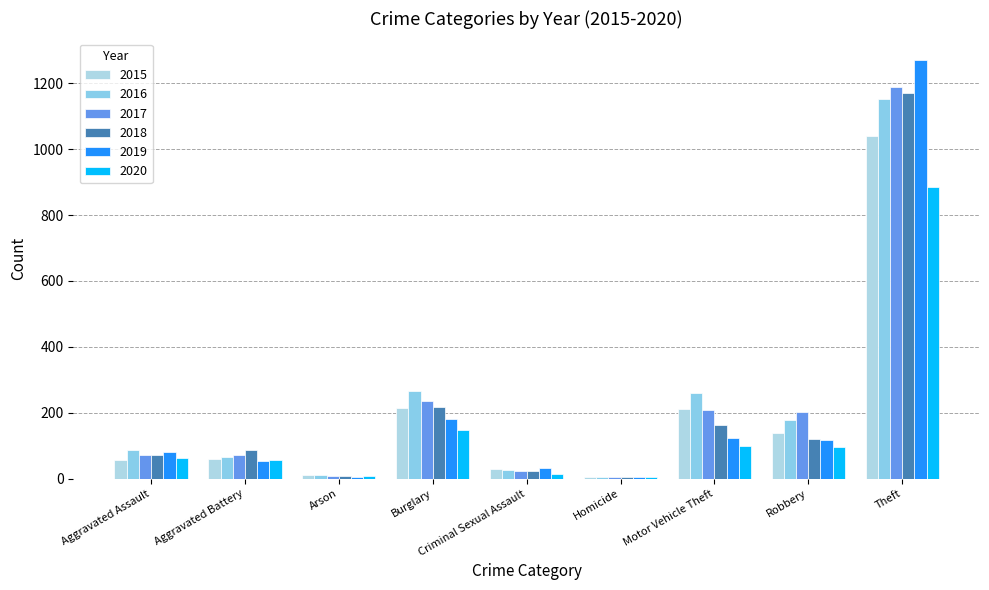

Rank the series by their maximum value, from lowest to highest.

2020, 2015, 2016, 2018, 2017, 2019